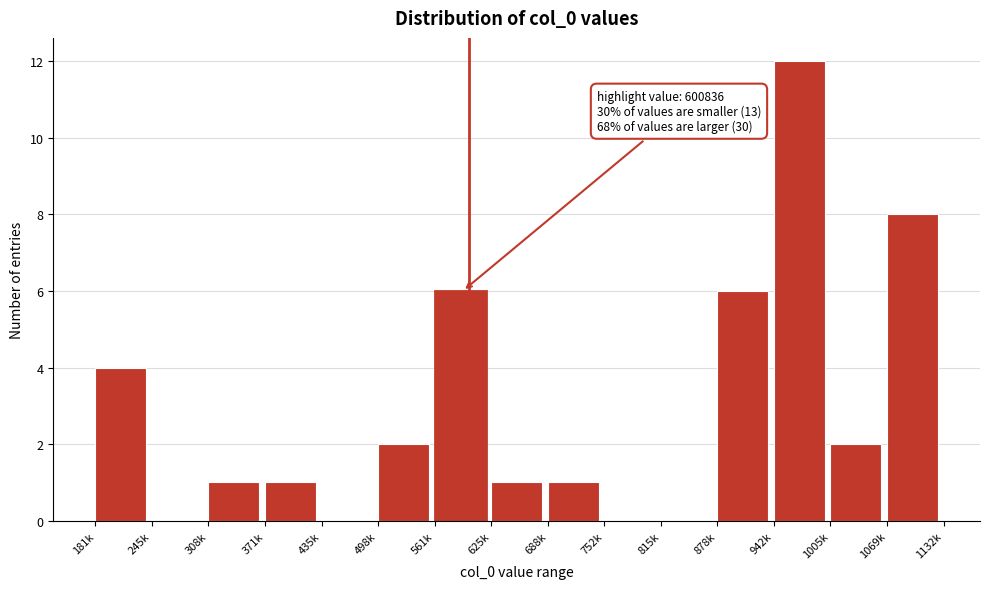

Reading left to right, what are all the values shown in this chart?

181k=4	245k=0	308k=1	371k=1	435k=0	498k=2	561k=6	625k=1	688k=1	752k=0	815k=0	878k=6	942k=12	1005k=2	1069k=8